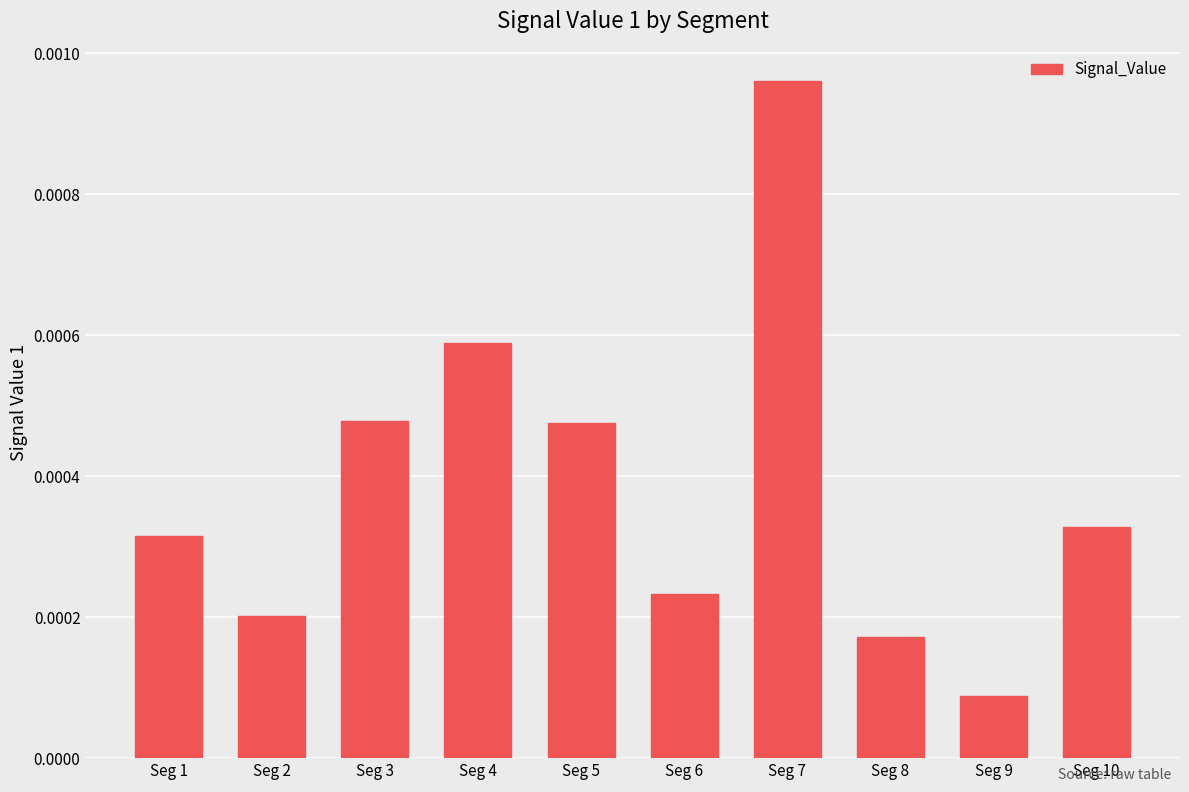

How many values are between 0 and 1?

10